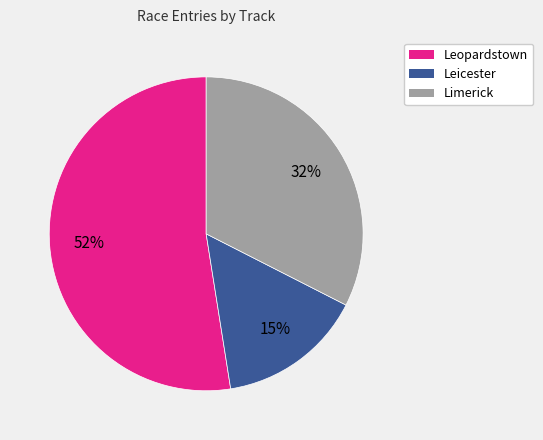

Combined, do Leopardstown and Limerick account for over 50%?

Yes